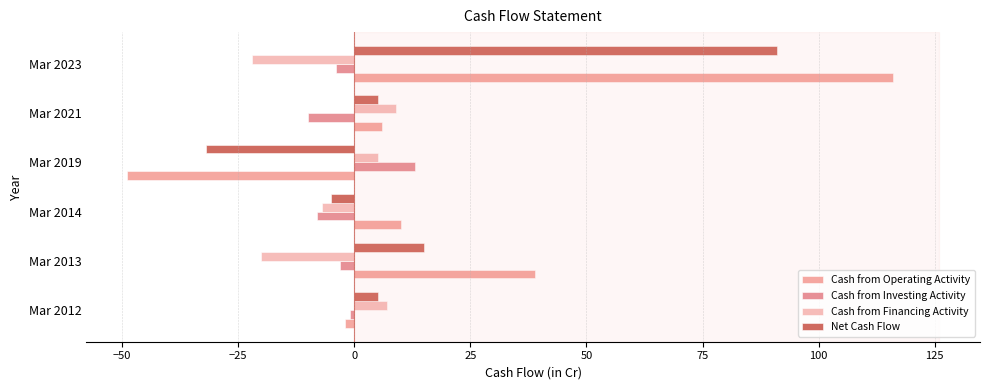

List the series in order of their peak value, highest first.

Cash from Operating Activity, Net Cash Flow, Cash from Investing Activity, Cash from Financing Activity